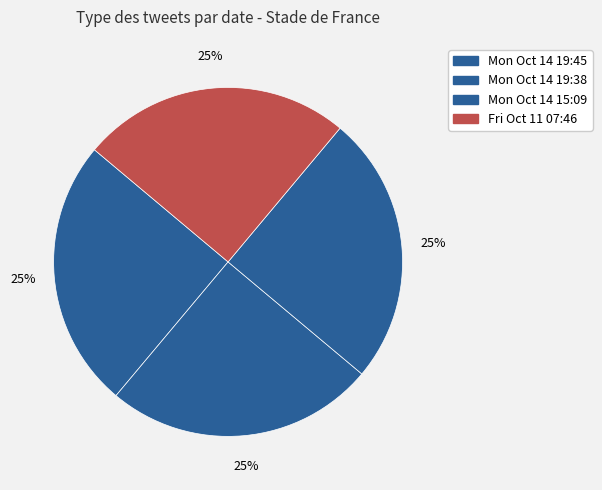

How many slices are in this pie chart?

4